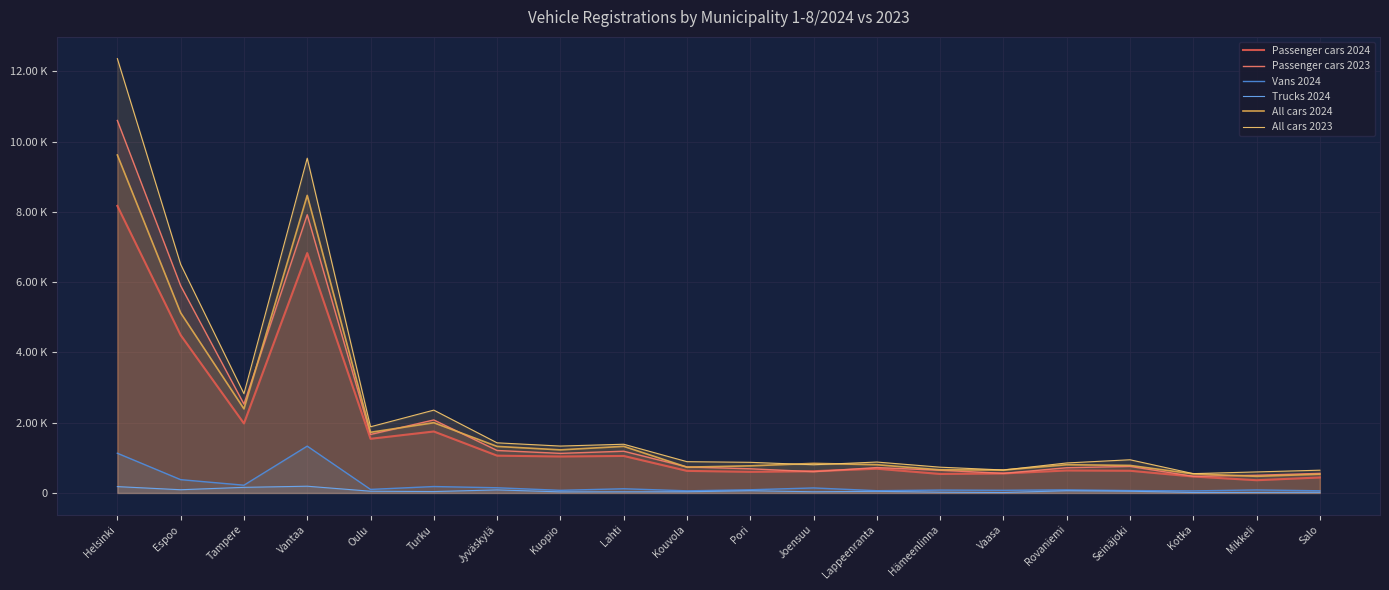

Where is the first local maximum for Passenger cars 2024?

Vantaa